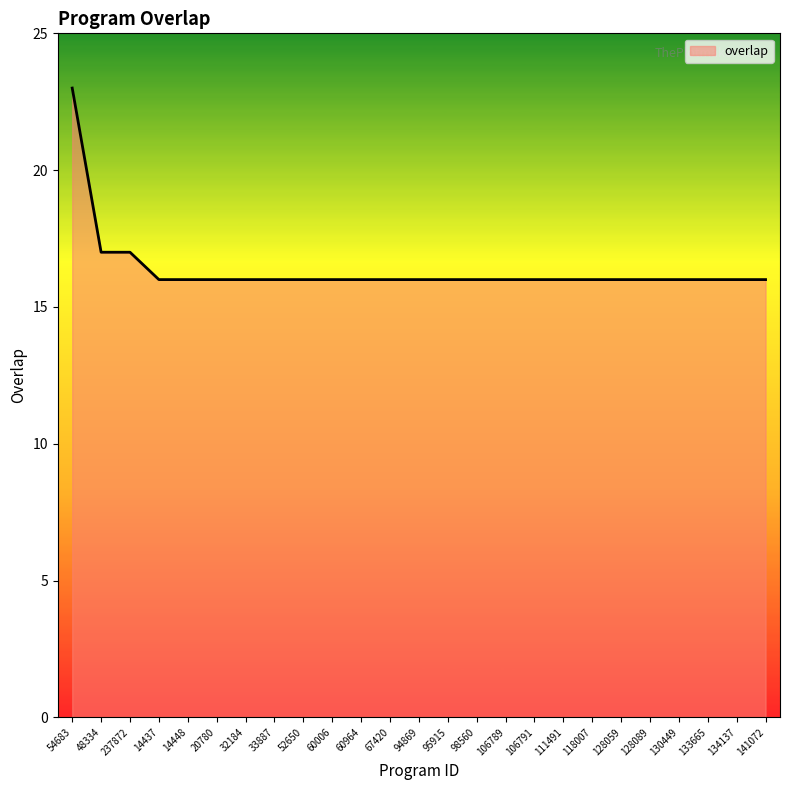

How many lines are shown in the chart?

1